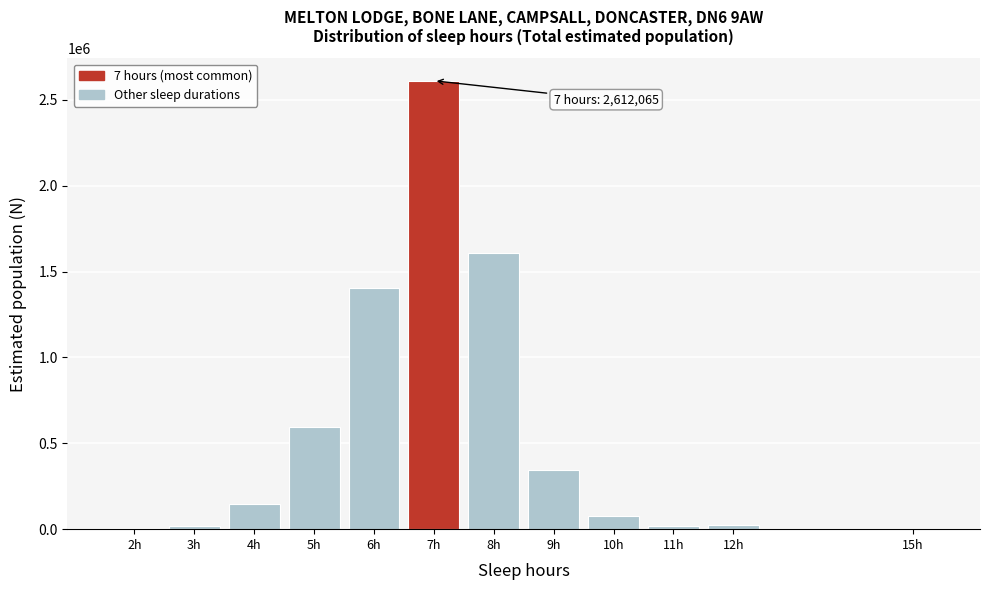

At which label is the value closest to 1306790?

6h